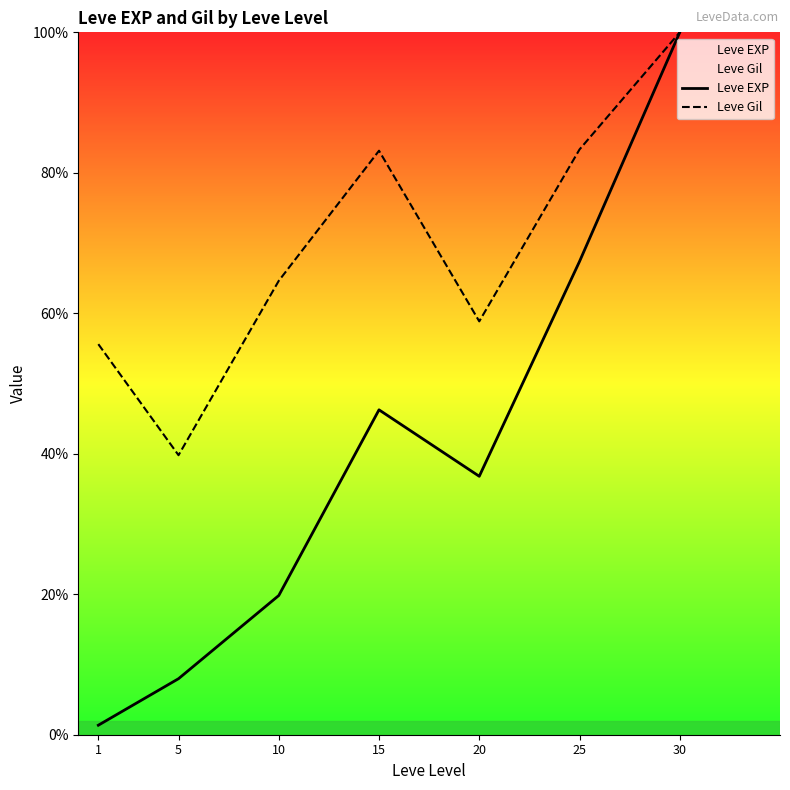

The value of Leve EXP at 20 is 36.8. True or false?

True